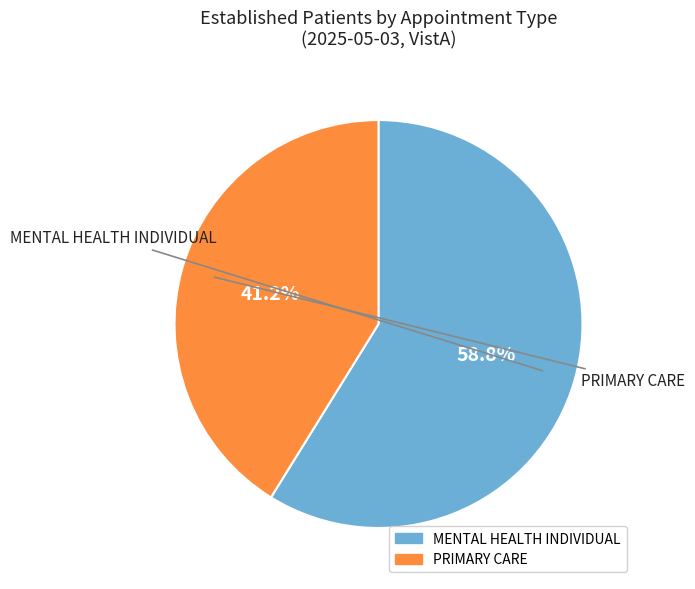

Approximately how many times larger is the value at MENTAL HEALTH INDIVIDUAL compared to PRIMARY CARE?

1.4